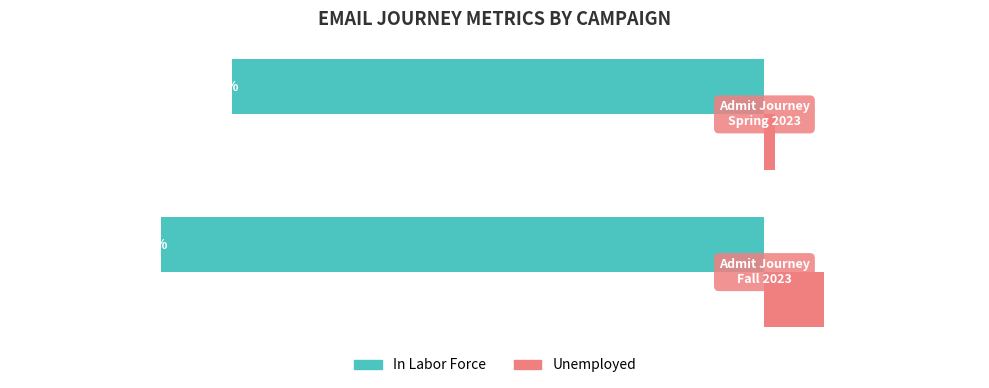

Which series has the largest total across all categories?

Unemployed